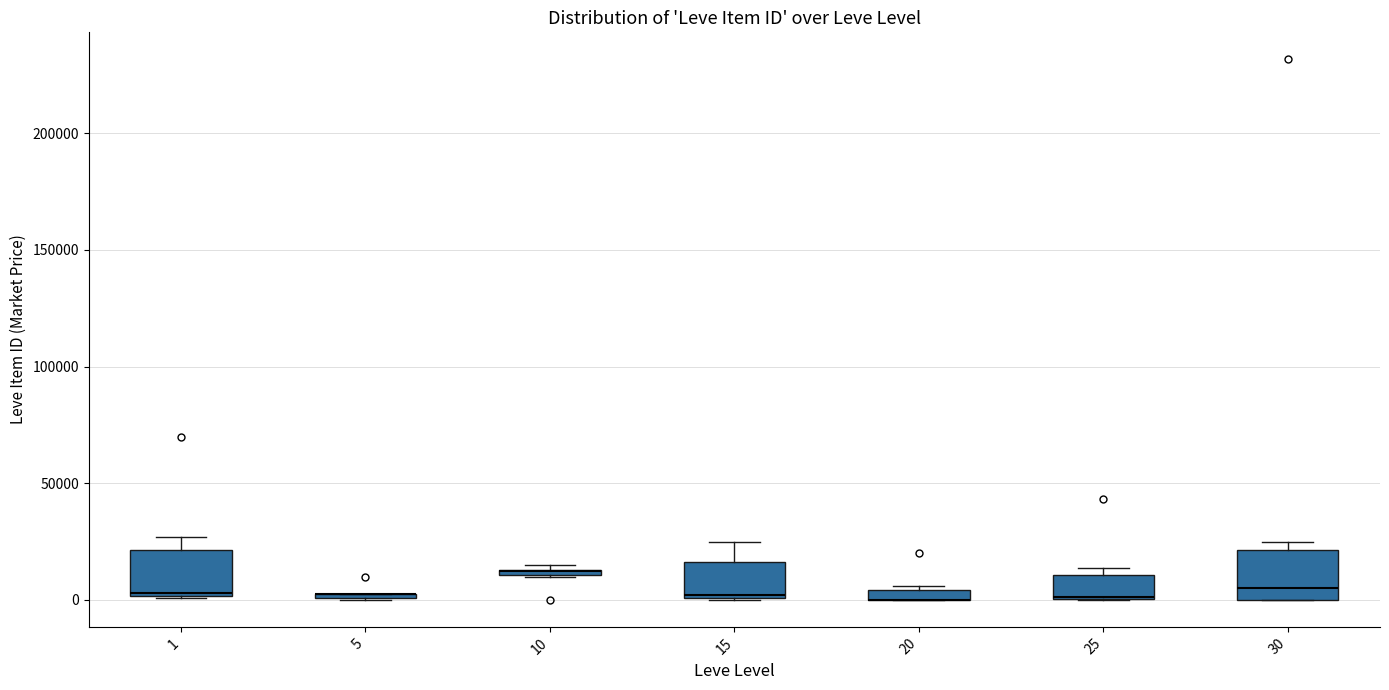

Where is the lower edge of the box at x = 25 on the y-axis? The values are not printed on the chart, so give them approximately, as read against the axis.

0